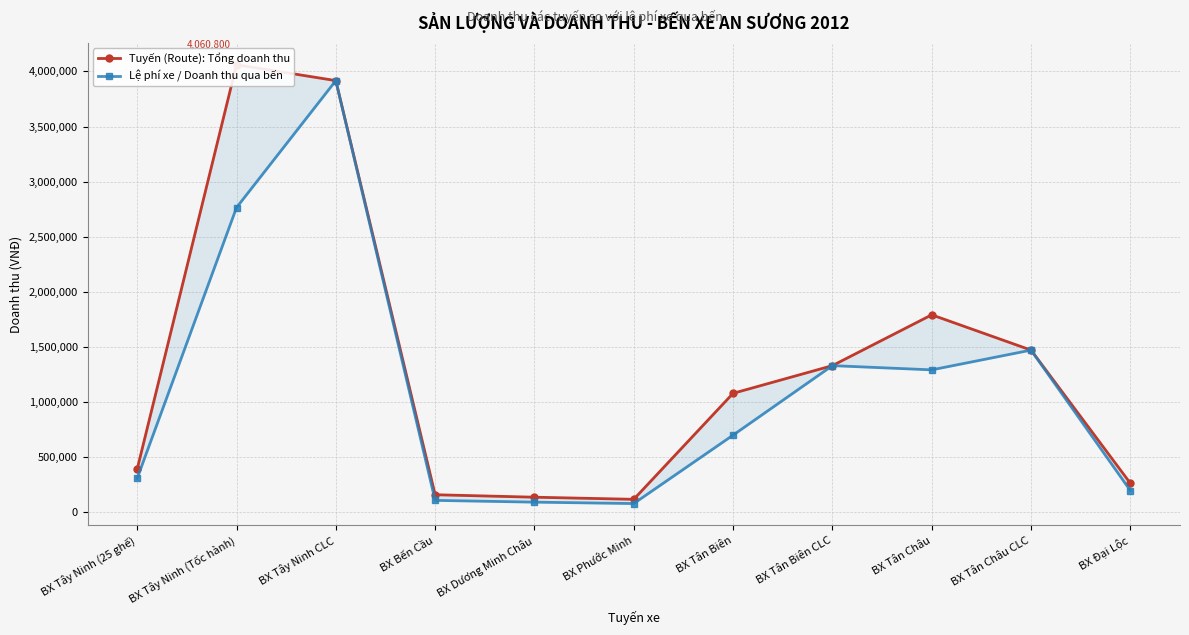

What is the value of the Lệ phí xe / Doanh thu qua bến point at the 6th from the left?

80000